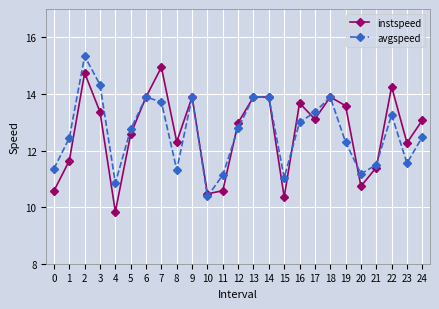

What is the sum of the instspeed values at 6 and 11?

24.5